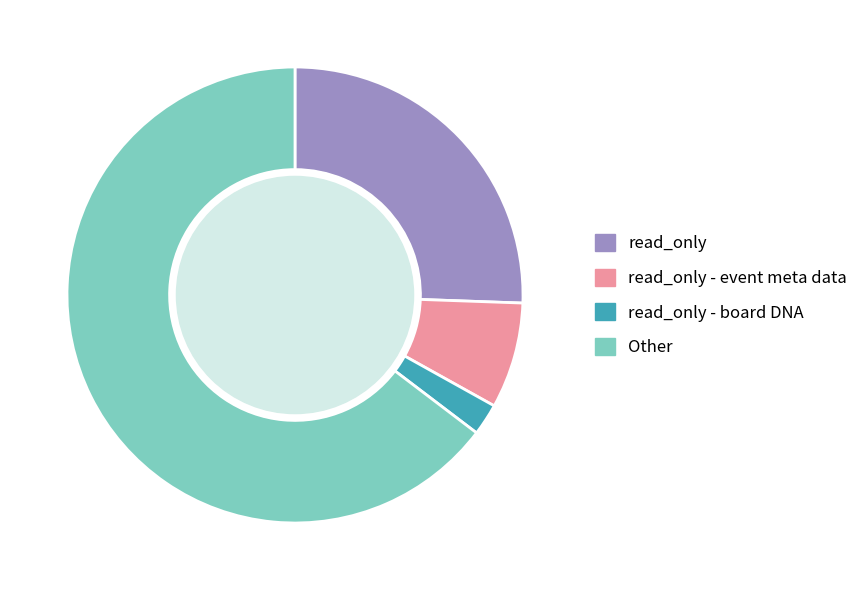

Which category has the biggest portion of the pie?

Other